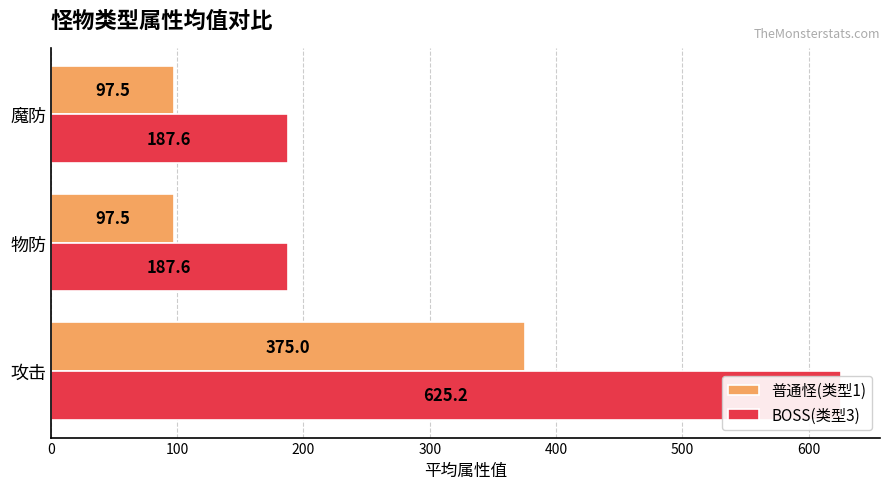

Are the bars grouped side by side (vs. stacked)?

Yes